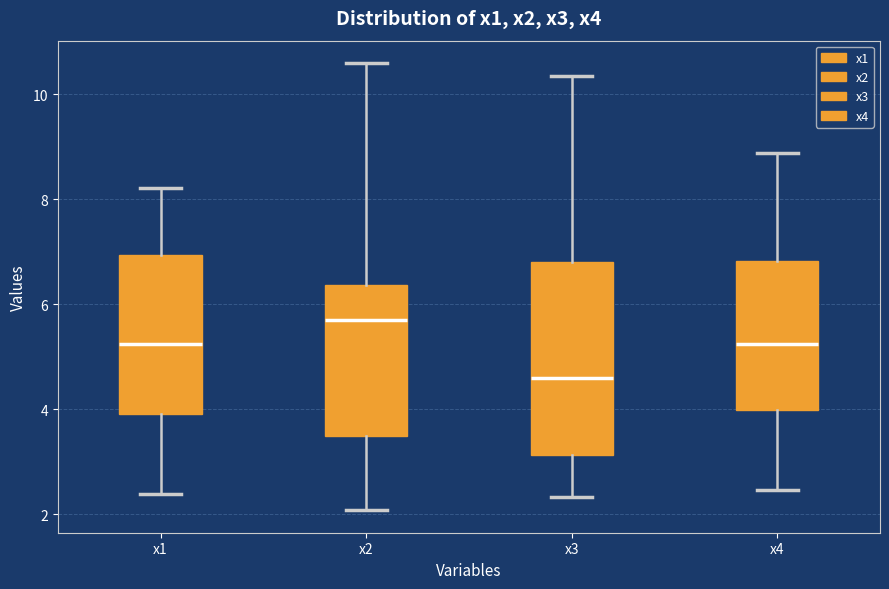

Reading left to right, read every box against the y-axis: the position of its median line, the range the box covers, and the ends of its whiskers. The values are not printed on the chart, so give them approximately, as read against the axis.

x1: median 5.2, box 4.0 to 7.0, whiskers 2.4 to 8.2
x2: median 5.6, box 3.4 to 6.4, whiskers 2.0 to 10.6
x3: median 4.6, box 3.2 to 6.8, whiskers 2.4 to 10.4
x4: median 5.2, box 4.0 to 6.8, whiskers 2.4 to 8.8